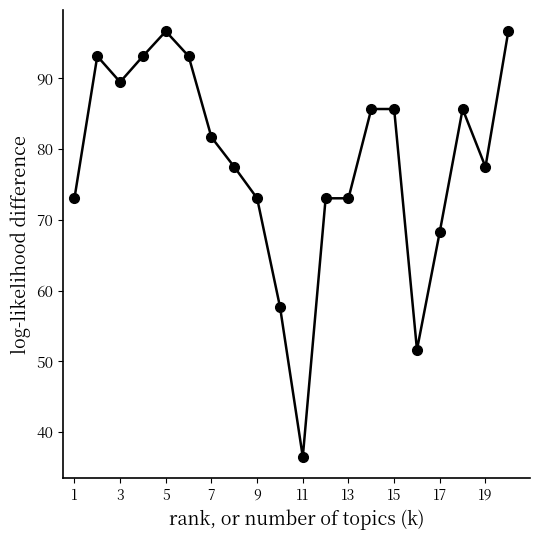

Reading left to right, extract all data points from this chart.

73.0	93.1	89.4	93.1	96.6	93.1	81.6	77.5	73.0	57.7	36.5	73.0	73.0	85.6	85.6	51.6	68.3	85.6	77.5	96.6